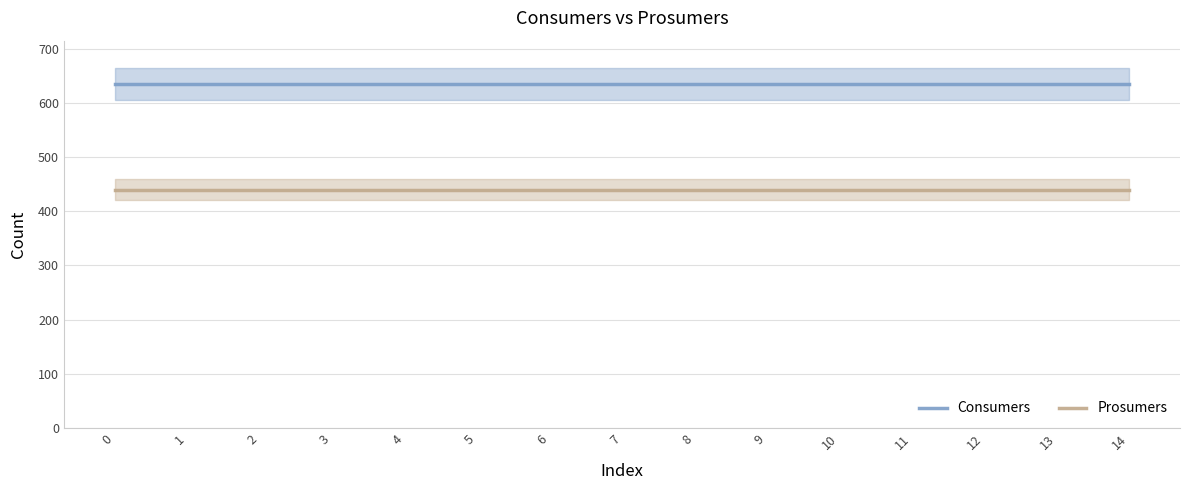

Which series has the largest total across all categories?

Consumers